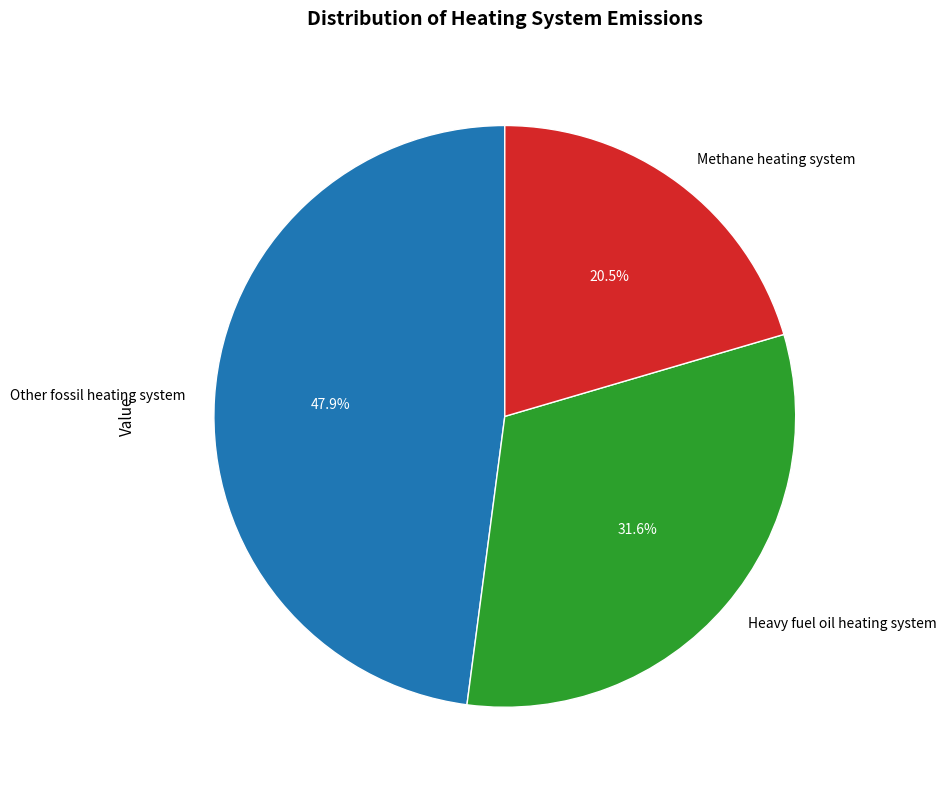

Is Other fossil heating system the majority of the pie?

No